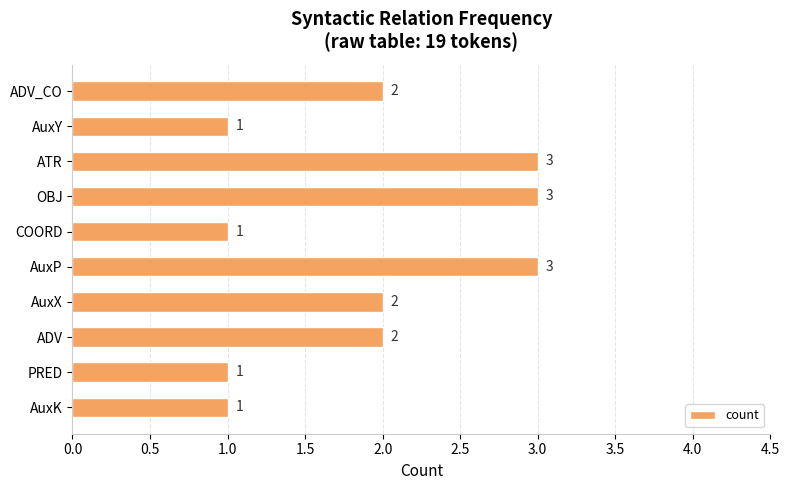

What is the greatest value displayed?

3